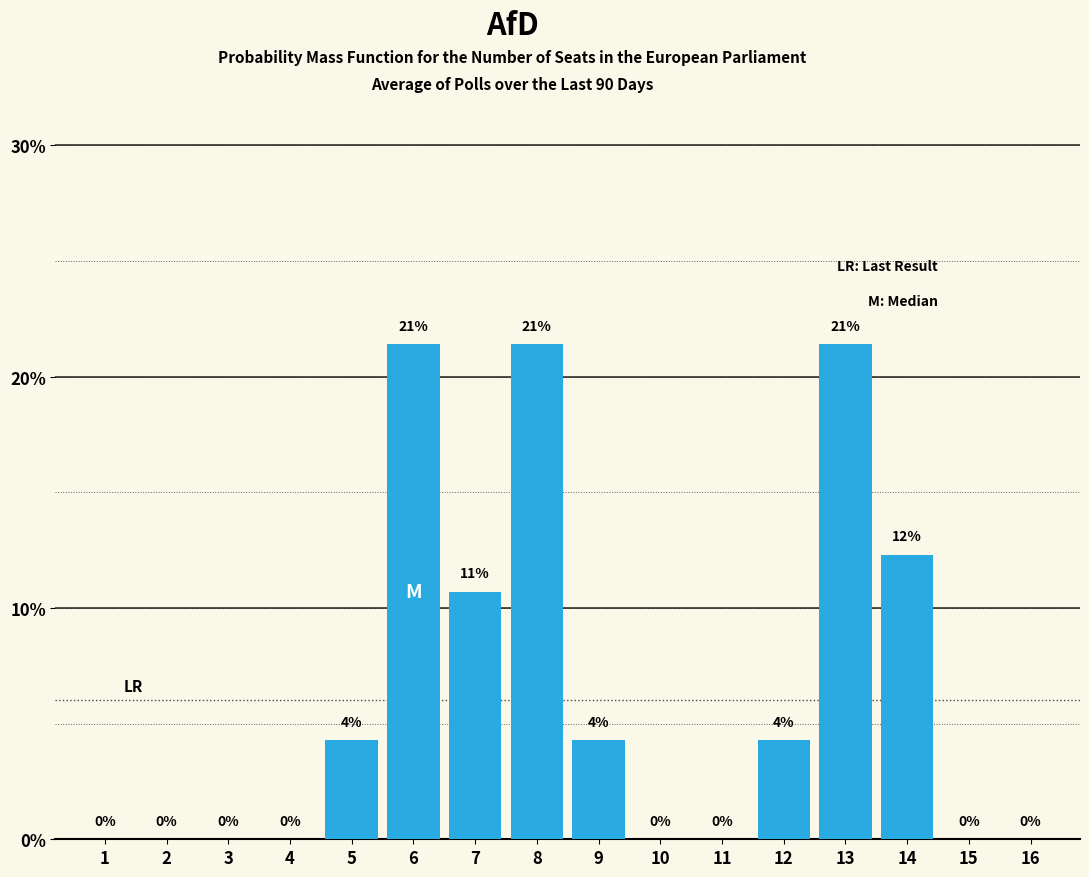

Read the value at 7.

10.7